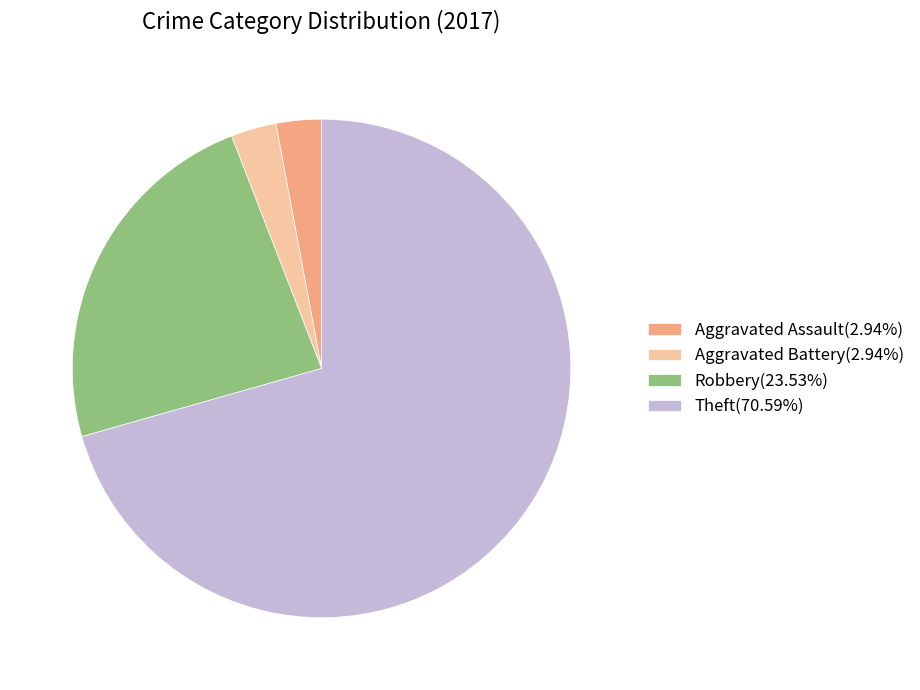

Combined, do Aggravated Assault(2.94%) and Aggravated Battery(2.94%) account for over 50%?

No